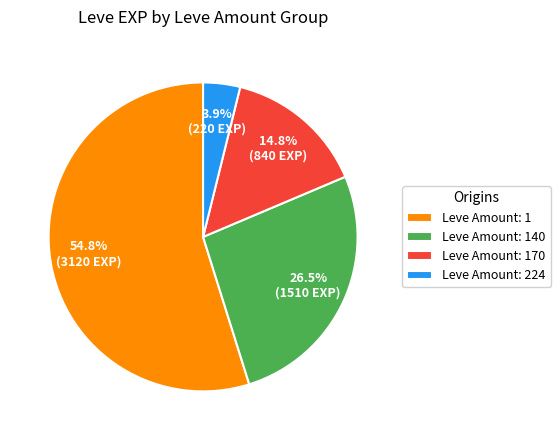

How many slices are in this pie chart?

4